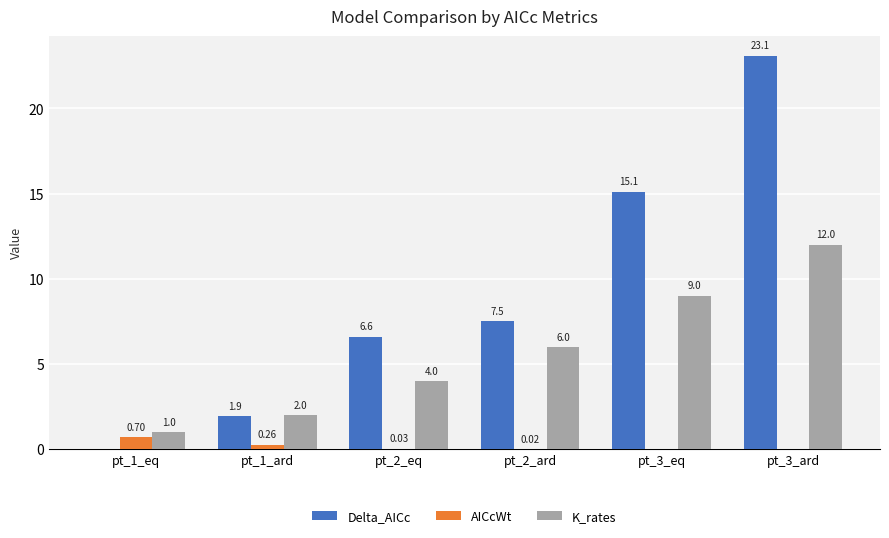

Which series has the largest total across all categories?

Delta_AICc